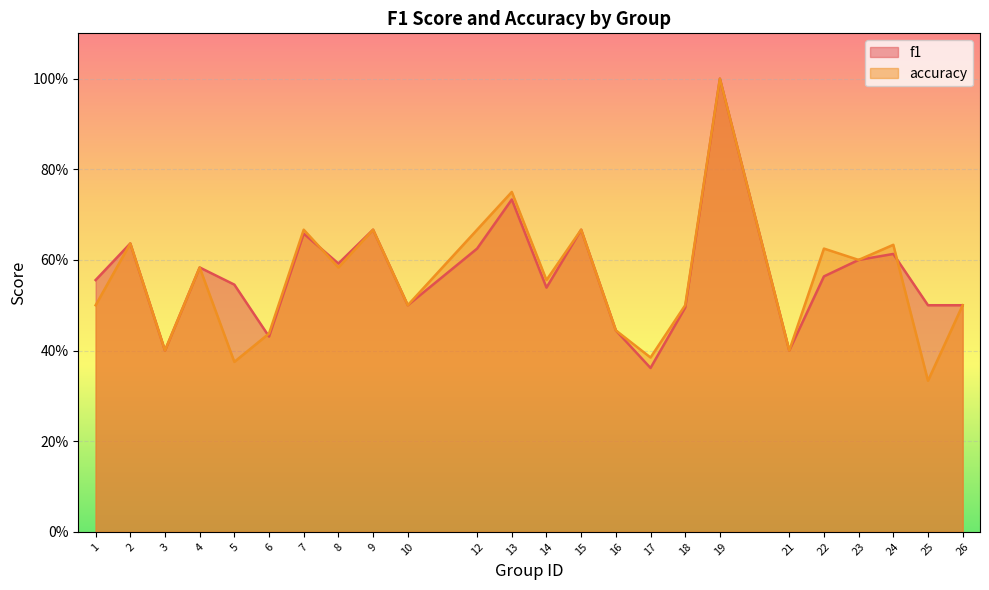

What is the sum of all f1 values?

13.6